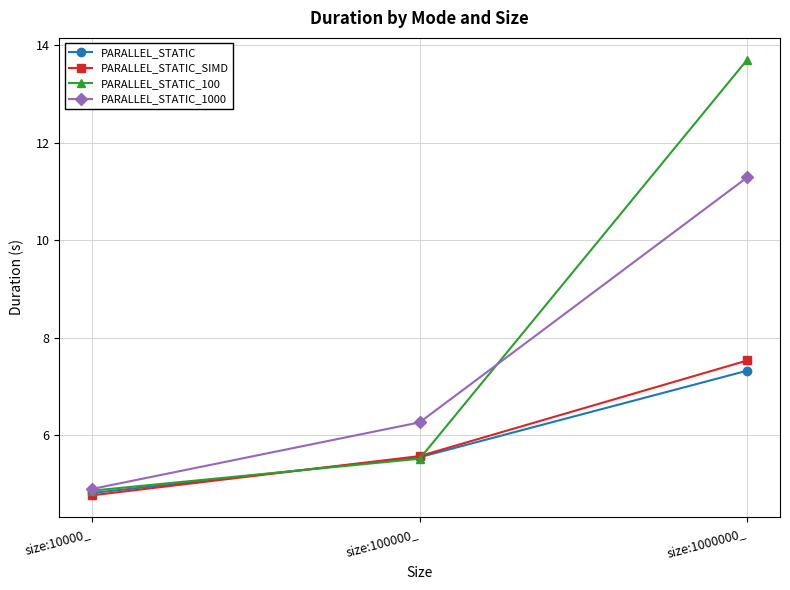

Reading right to left, transcribe all the data shown in this chart.

PARALLEL_STATIC: 7.3	5.6	4.8
PARALLEL_STATIC_SIMD: 7.5	5.6	4.8
PARALLEL_STATIC_100: 13.7	5.5	4.9
PARALLEL_STATIC_1000: 11.3	6.3	4.9